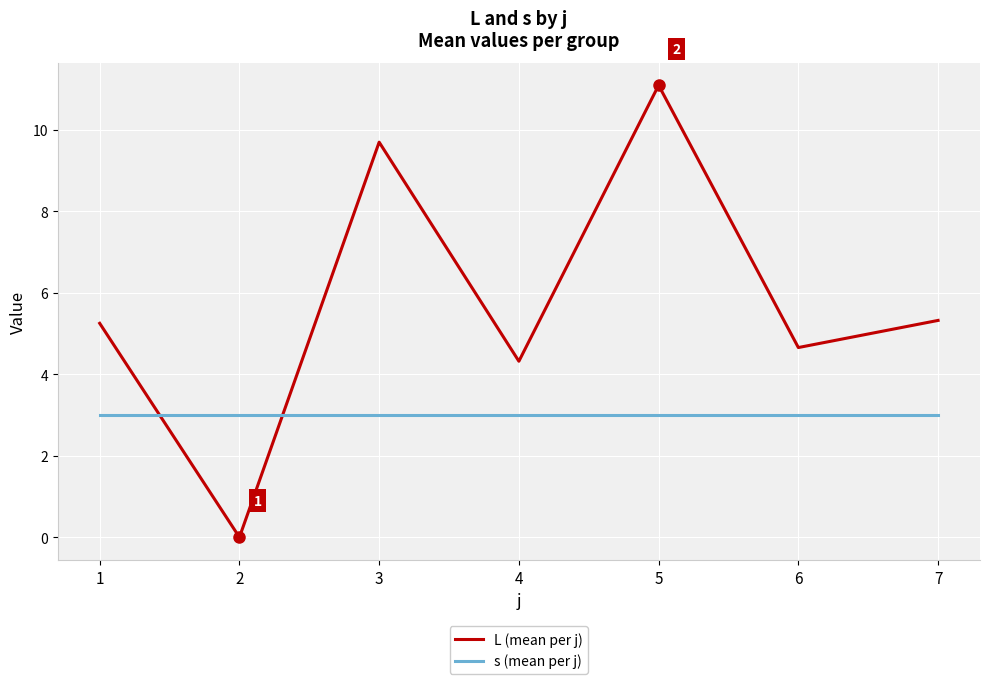

Between 2 and 5, which series saw the biggest shift?

L (mean per j)